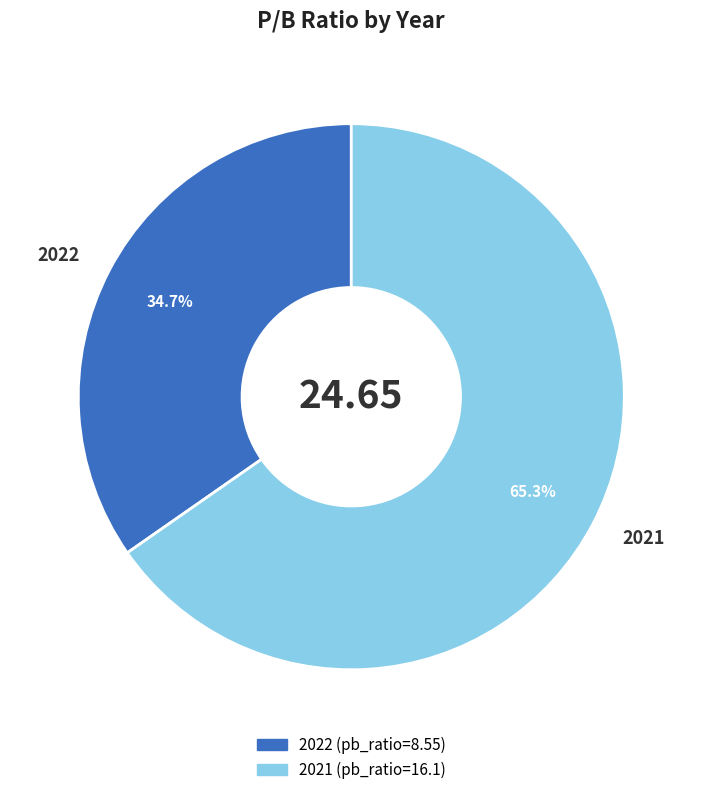

Rank the categories by value from highest to lowest.

2021, 2022